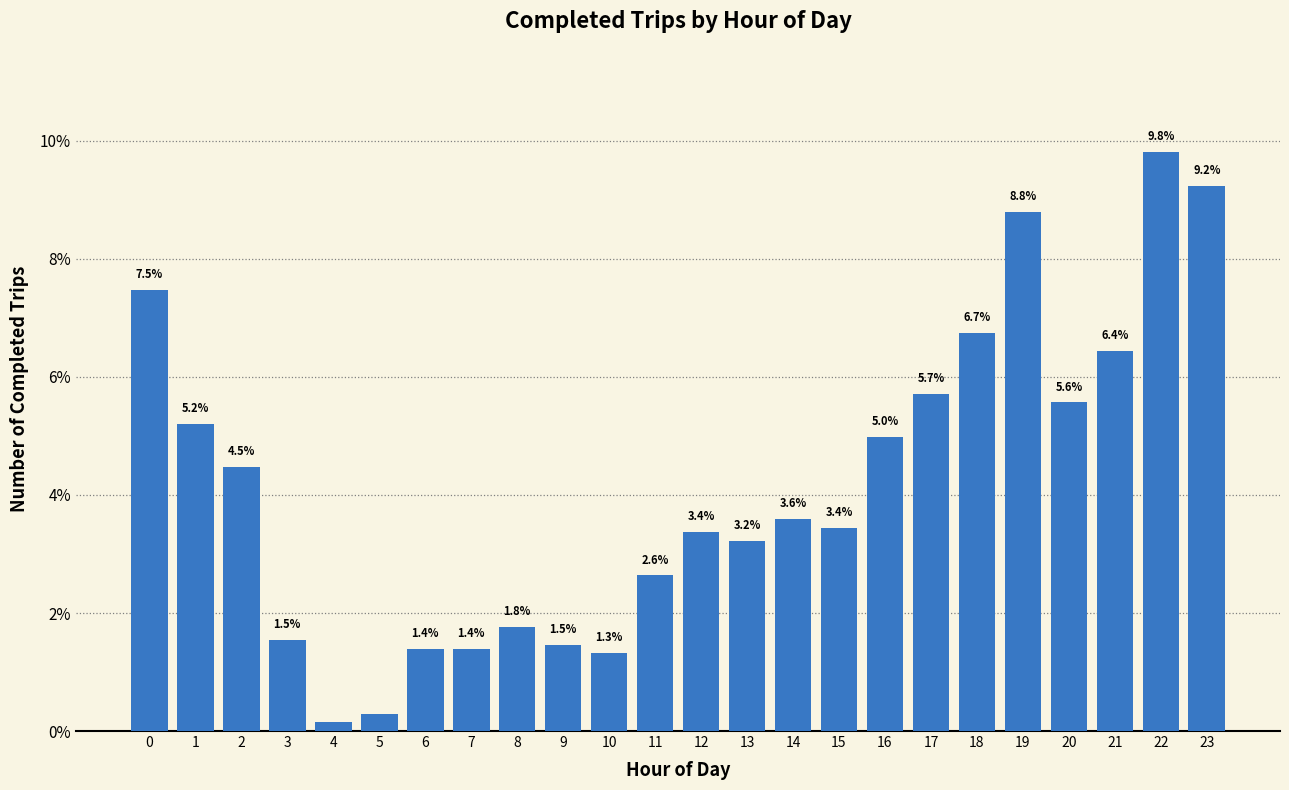

Which label corresponds to the largest value in the chart?

22